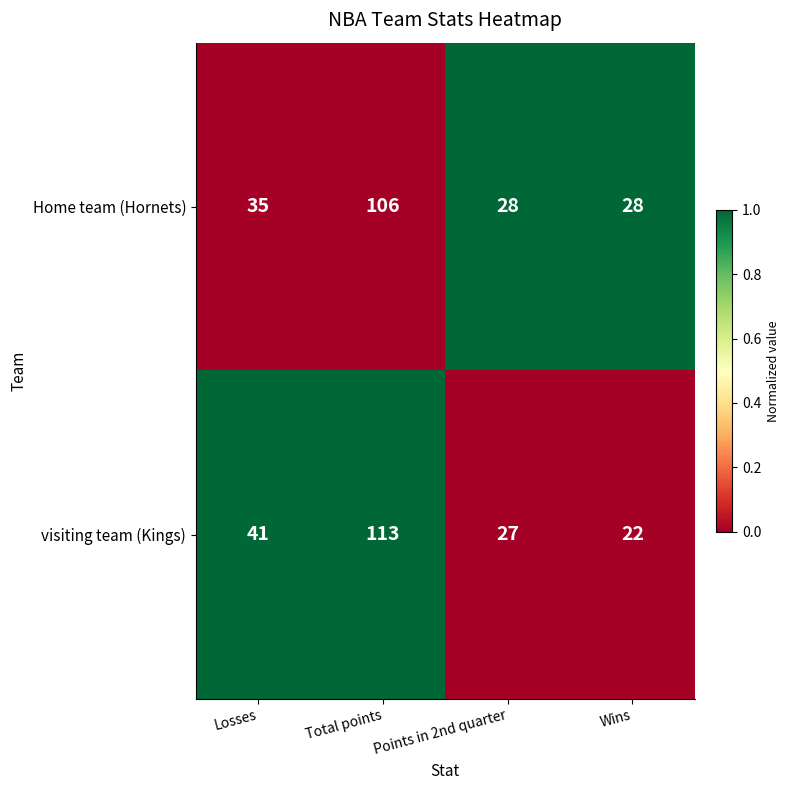

Reading right to left, list all the values displayed in this chart.

Home team (Hornets): 28	28	106	35
visiting team (Kings): 22	27	113	41